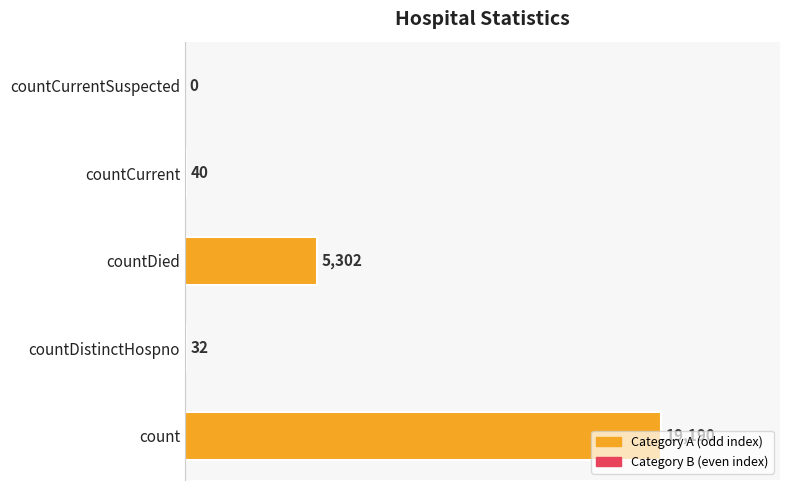

What is the sum of all values?

24564